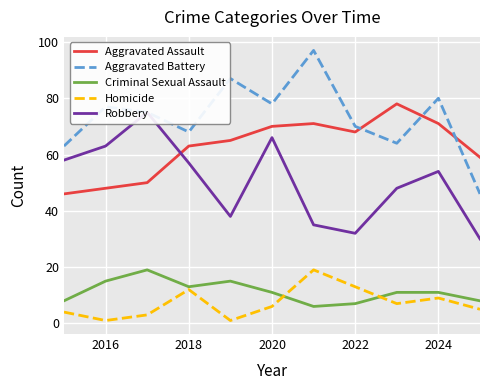

True or false: Homicide and Aggravated Battery cross at least once.

False